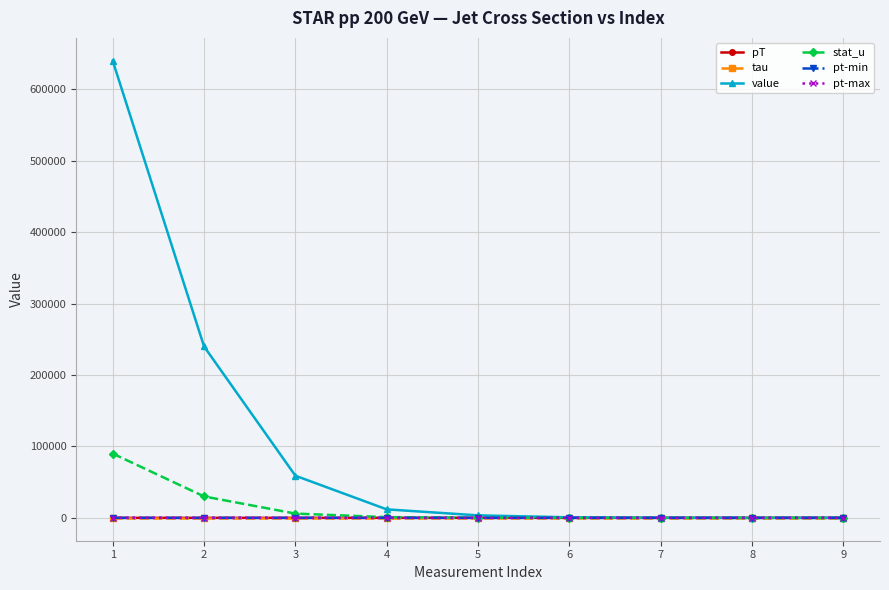

True or false: pt-min has a value of 14.1 at 4.

True